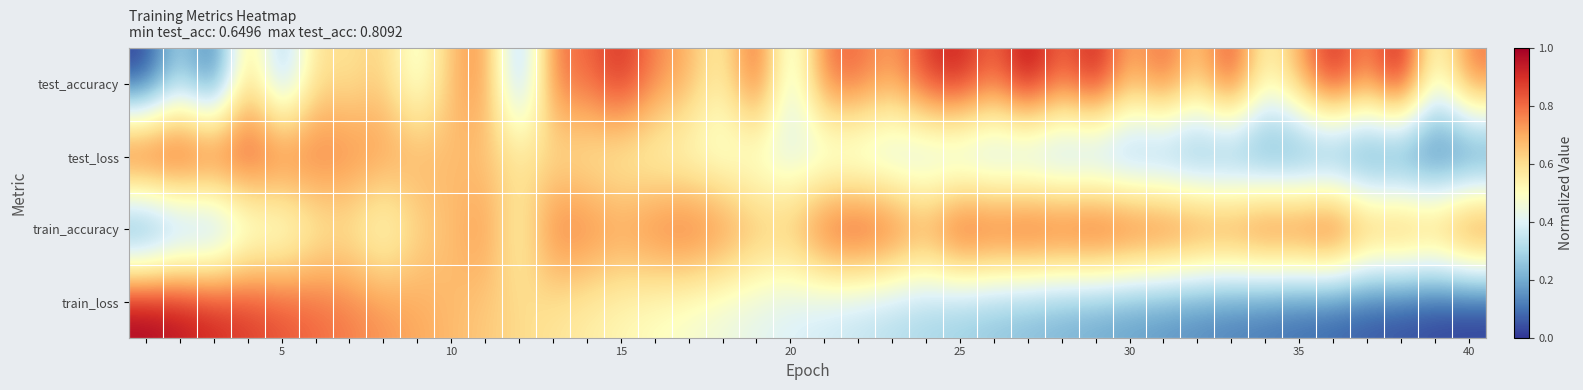

How many series are shown in this chart?

4